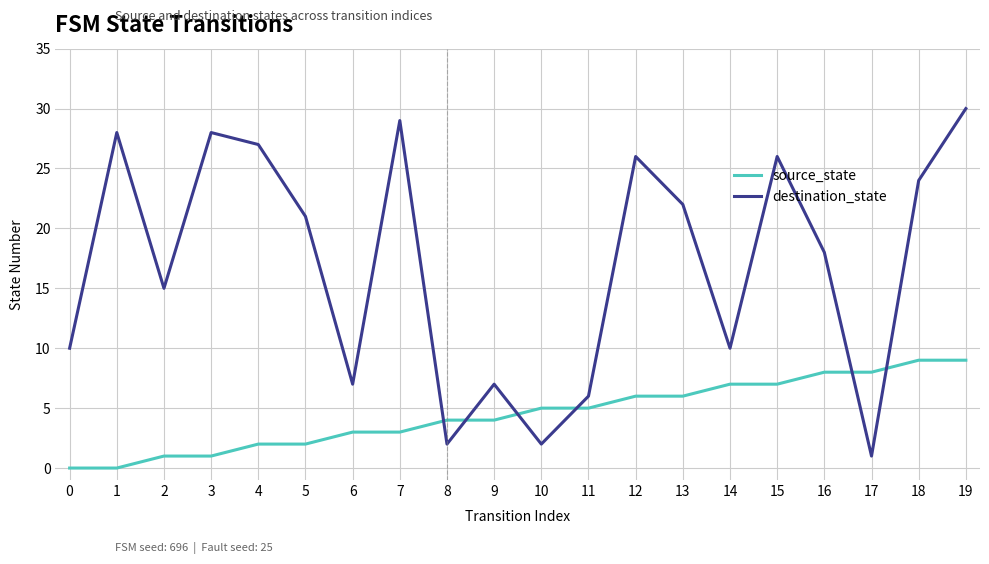

Between 11 and 13, which series saw the biggest shift?

destination_state